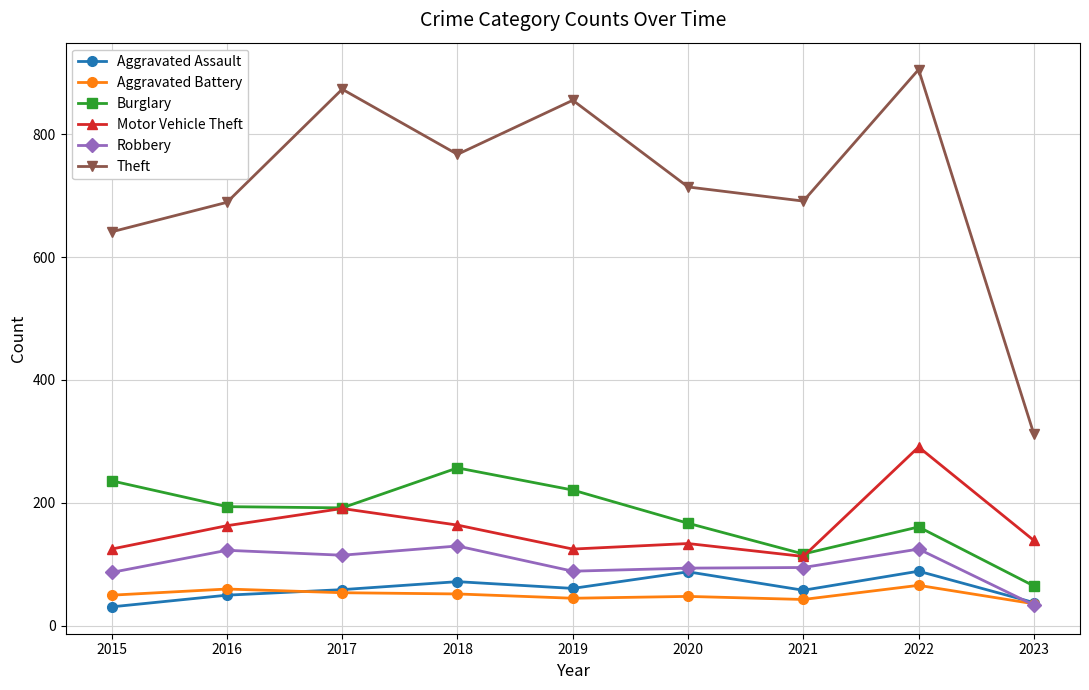

How many data points does each series have?

9